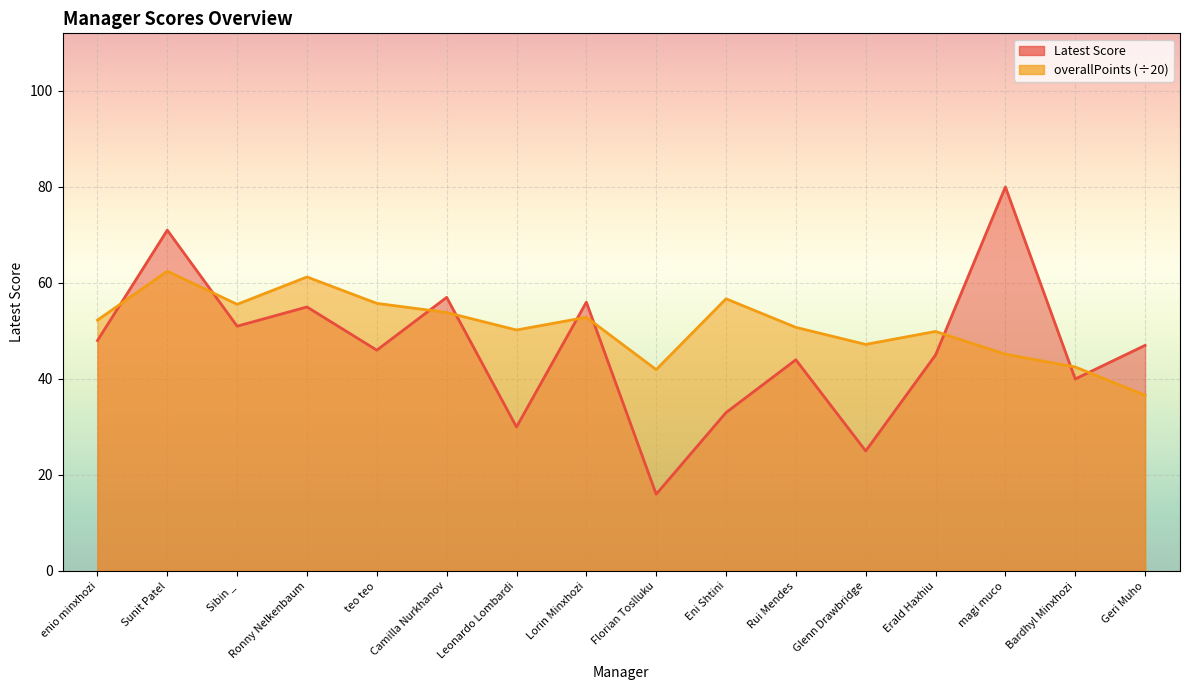

Count the number of data series in this chart.

2